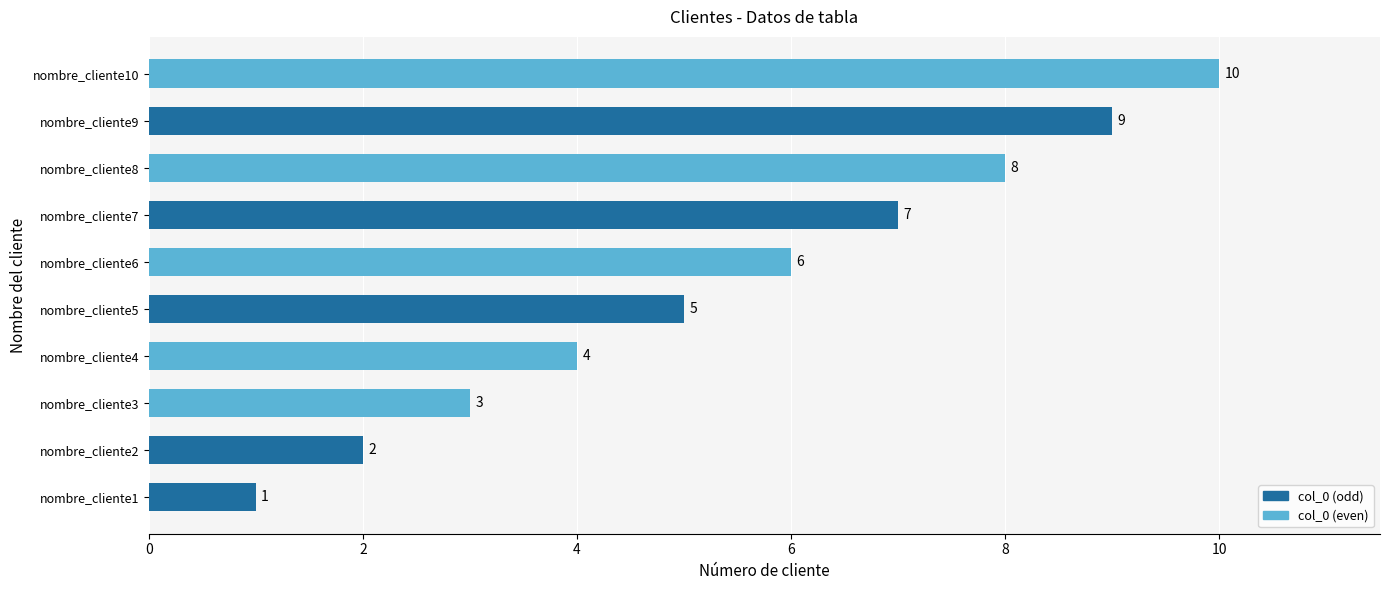

What is the change in value from nombre_cliente6 to nombre_cliente9?

+3